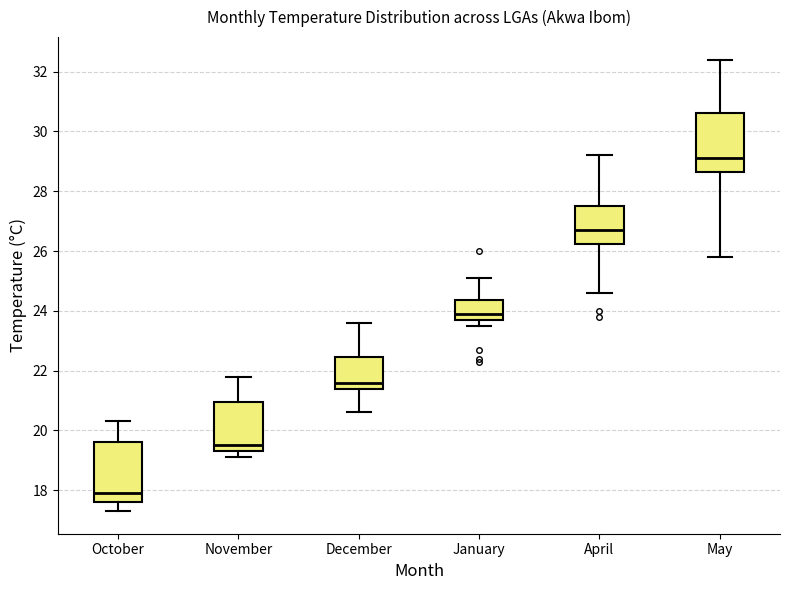

Which box has the lowest median line?

October